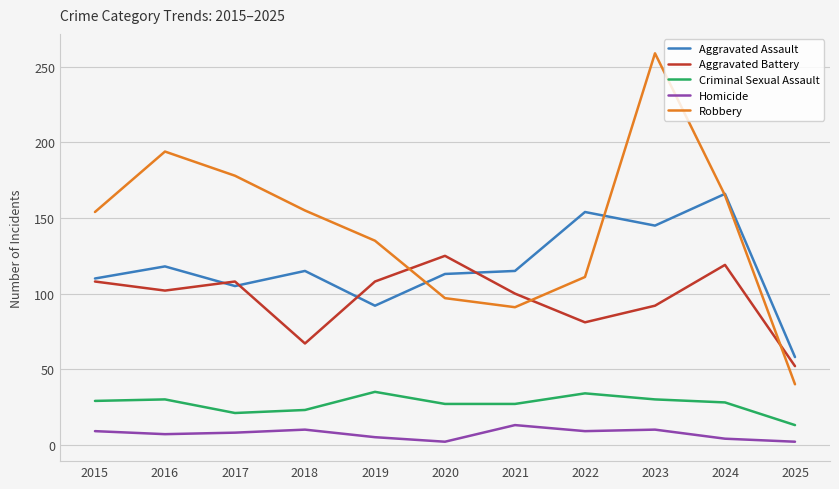

Is it true that Aggravated Battery equals 55 at 2019?

False